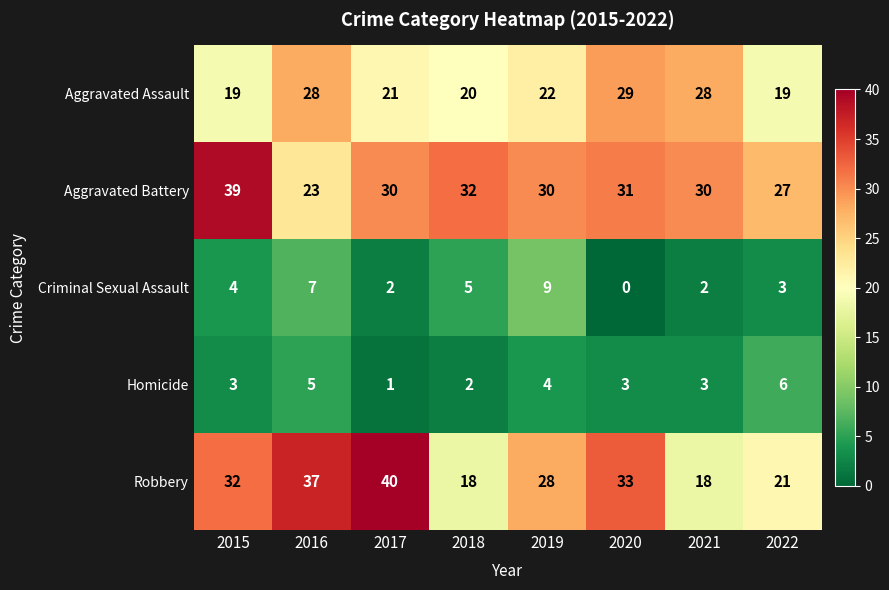

The value of Homicide at 2022 is 10. True or false?

False